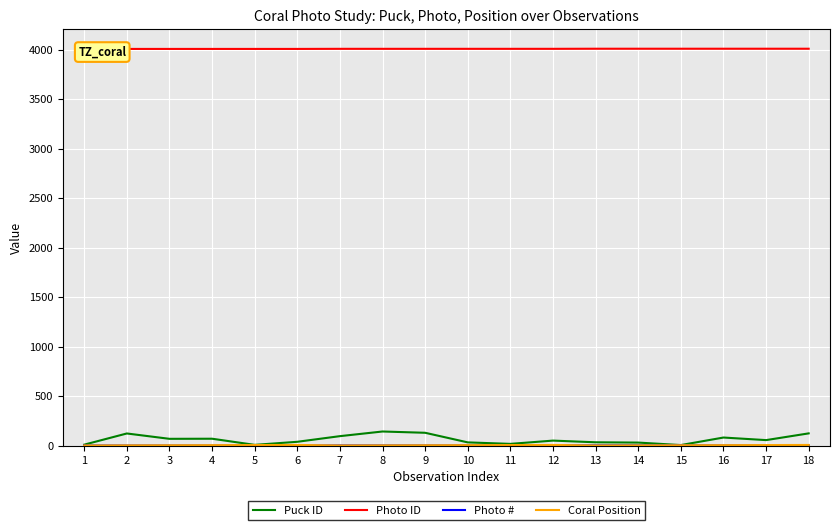

Where is the first local minimum for Puck ID?

3